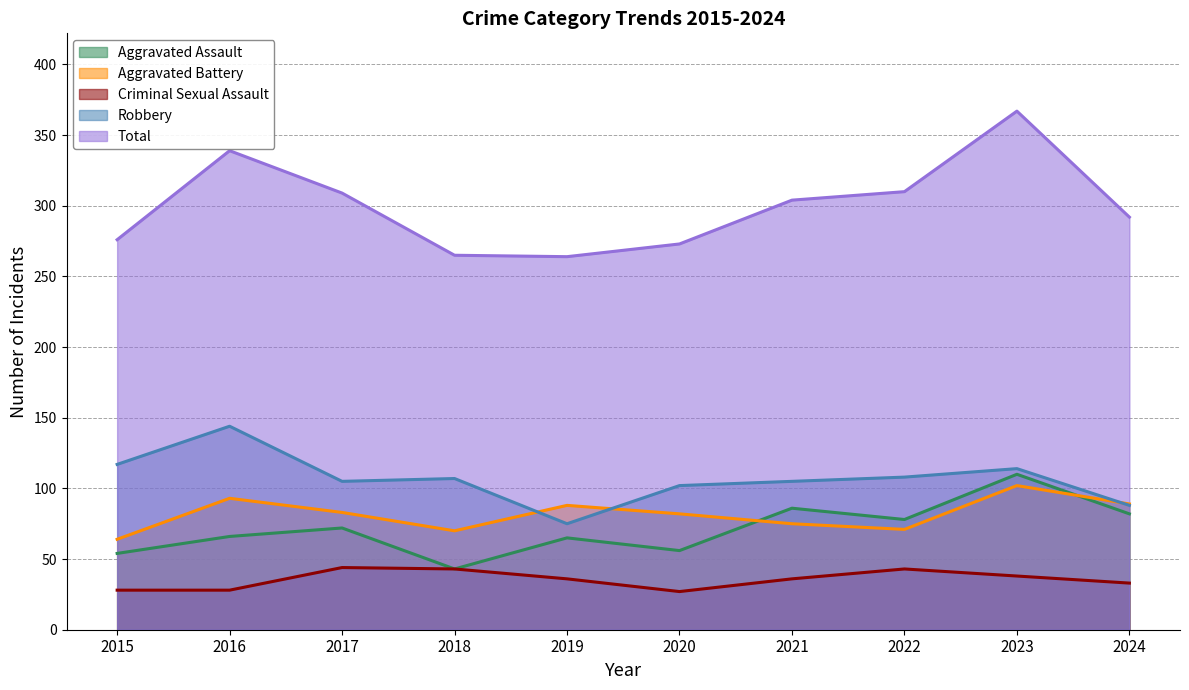

What is the difference between the Criminal Sexual Assault values at 2021 and 2022?

7